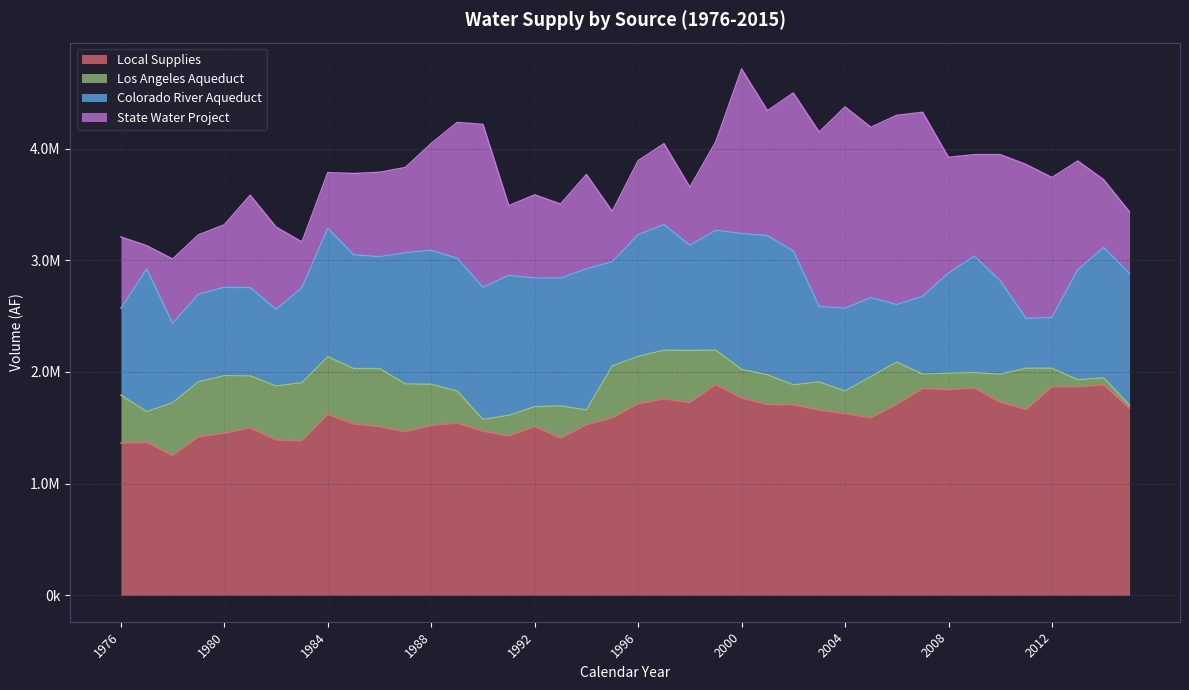

What are all the series names shown in the legend?

Local Supplies, Los Angeles Aqueduct, Colorado River Aqueduct, State Water Project